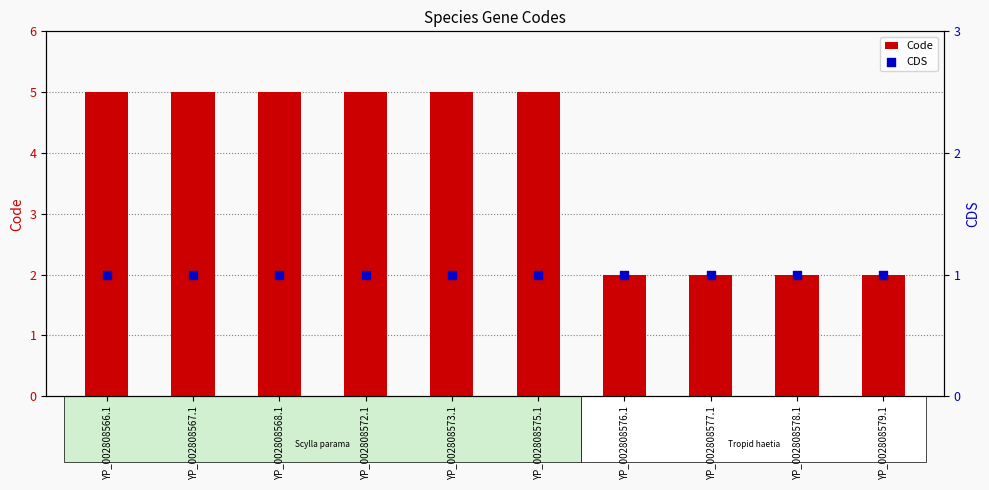

Which series contains the lowest Y value?

CDS